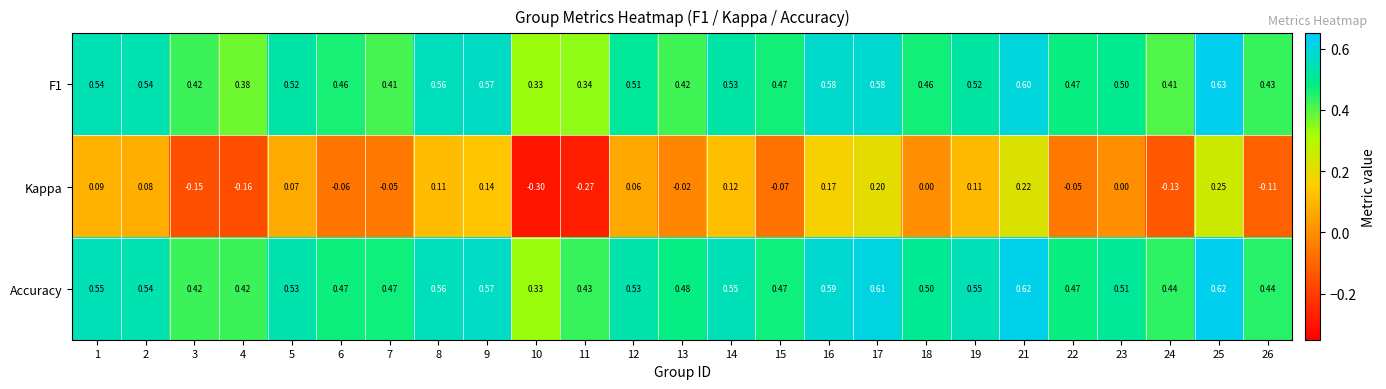

Is the value of Accuracy at 6 greater than the value of Kappa at 11?

Yes